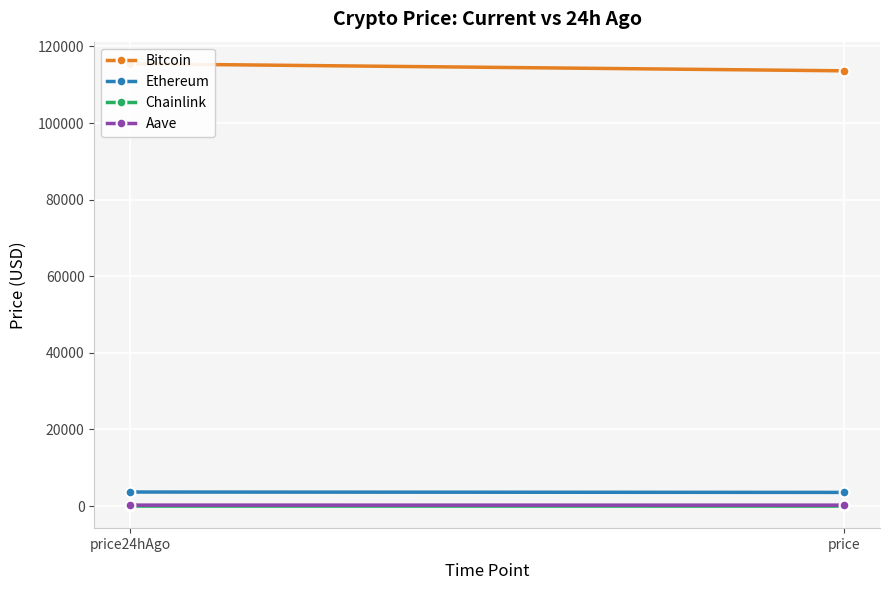

What position from the right is price?

1